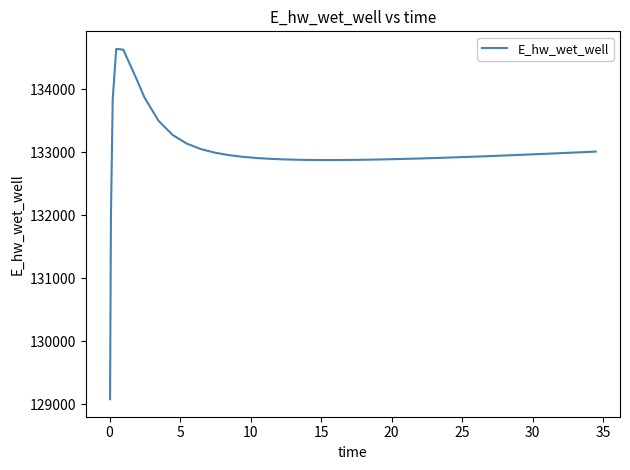

How many distinct data groups are displayed?

1